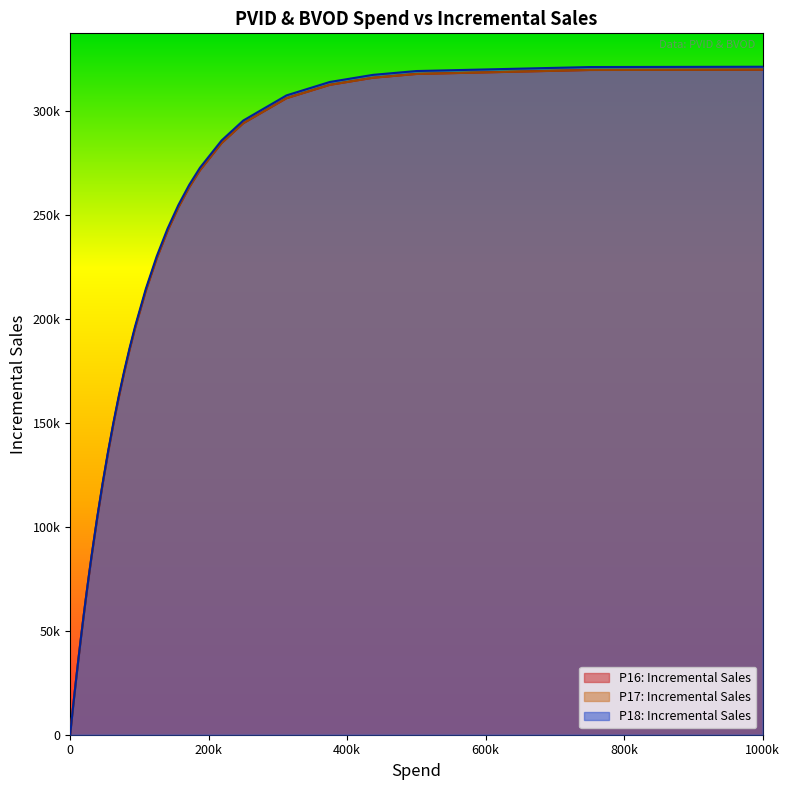

Count the number of data series in this chart.

3